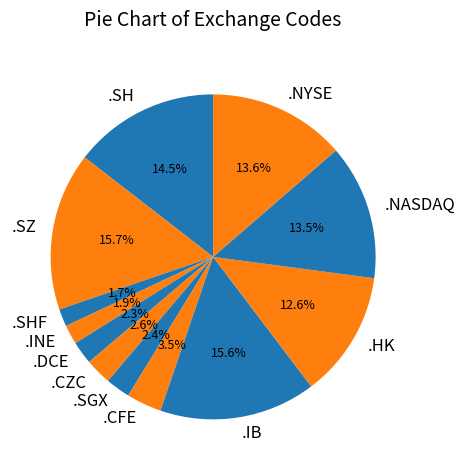

Is there any slice that represents more than half of the pie?

No